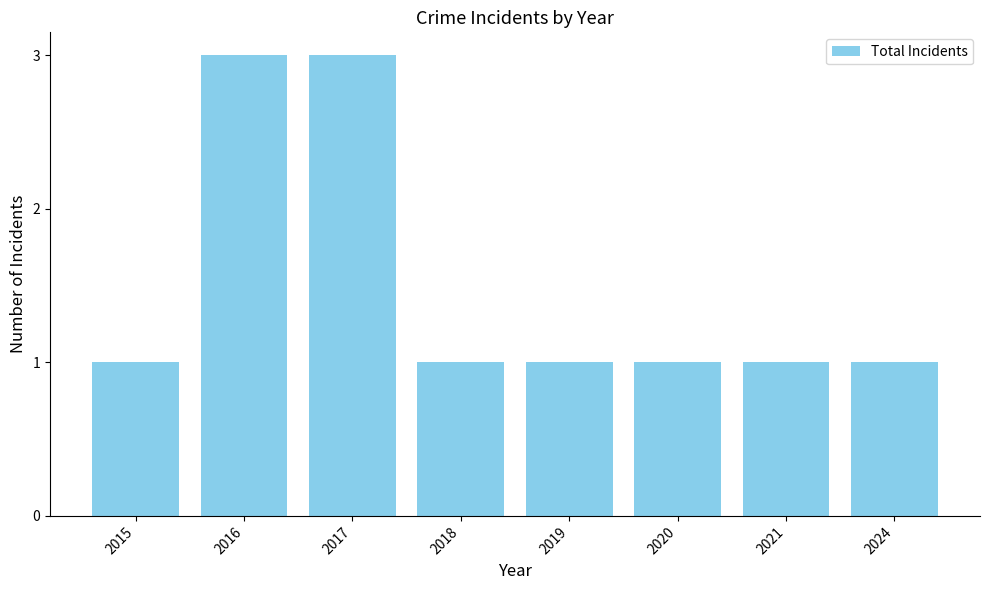

What is the average value?

2